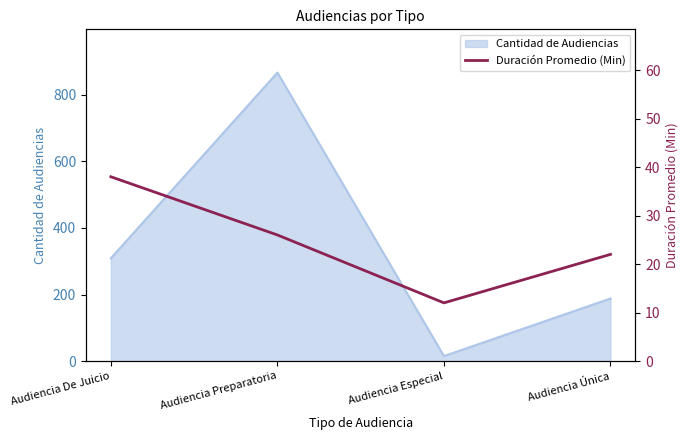

True or false: Cantidad de Audiencias has a value of 188 at Audiencia Única.

True